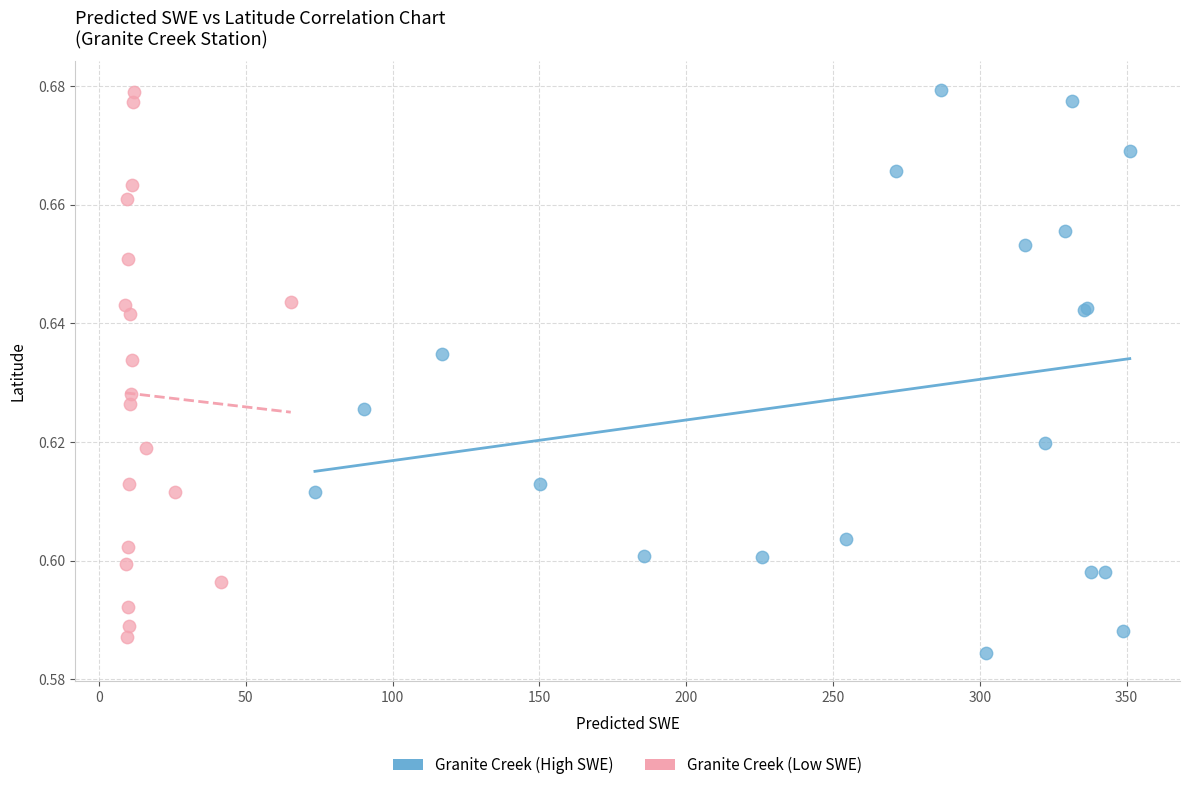

What are all the series names shown in the legend?

Granite Creek (High SWE), Granite Creek (Low SWE)